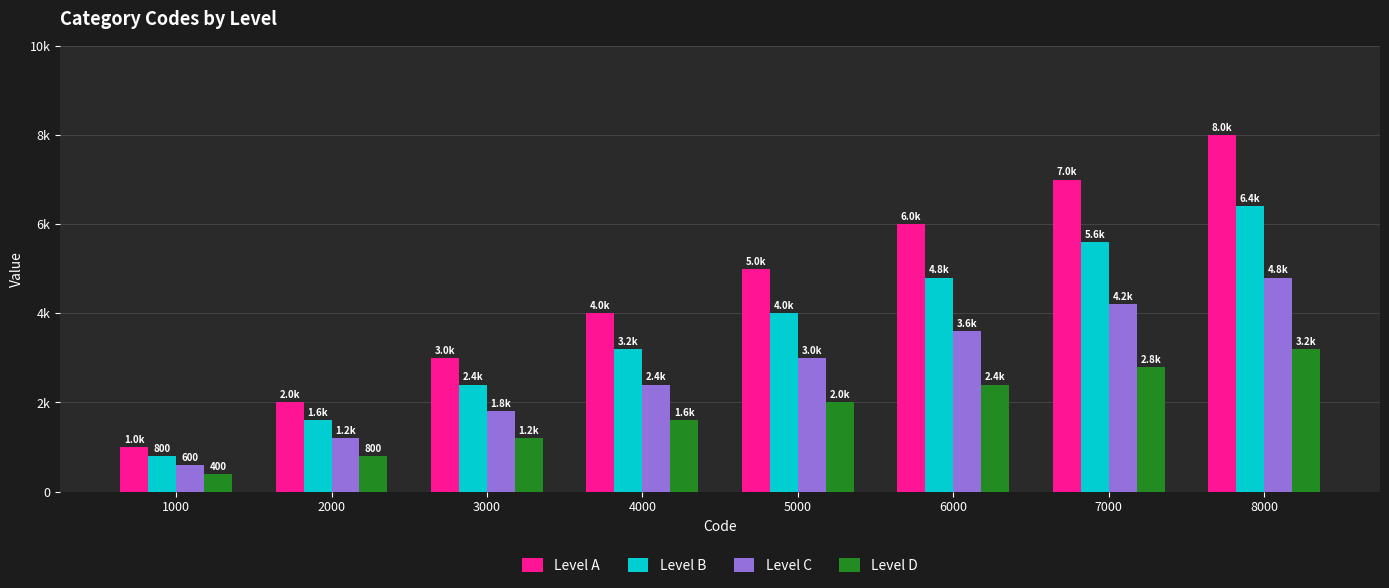

What are all the series names shown in the legend?

Level A, Level B, Level C, Level D